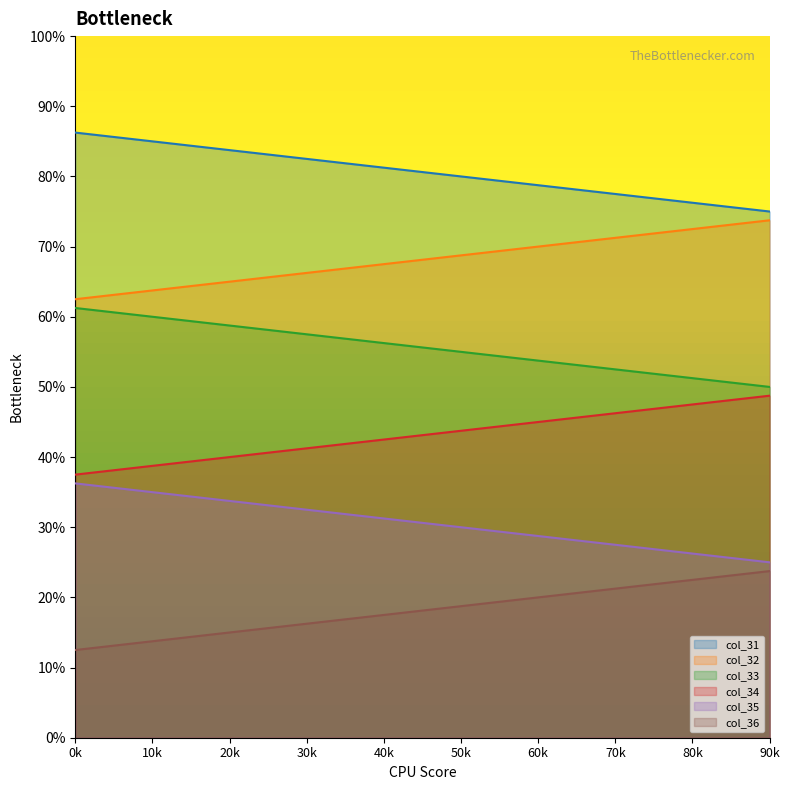

What is the approximate value of col_35 at 60k?

28.8